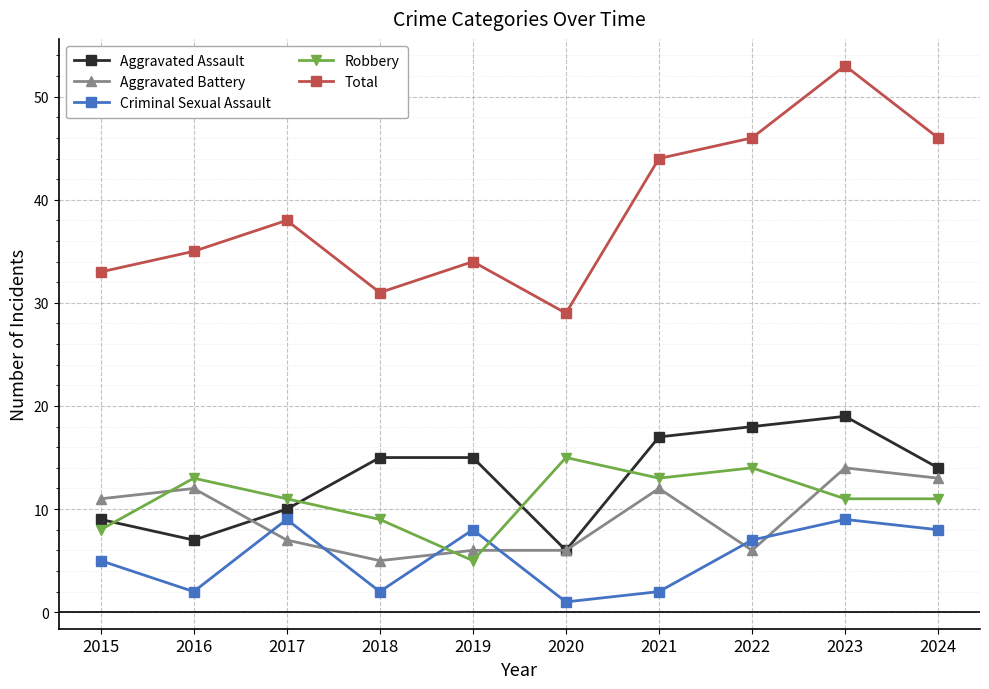

At which category does the chart reach its peak across all series?

2023